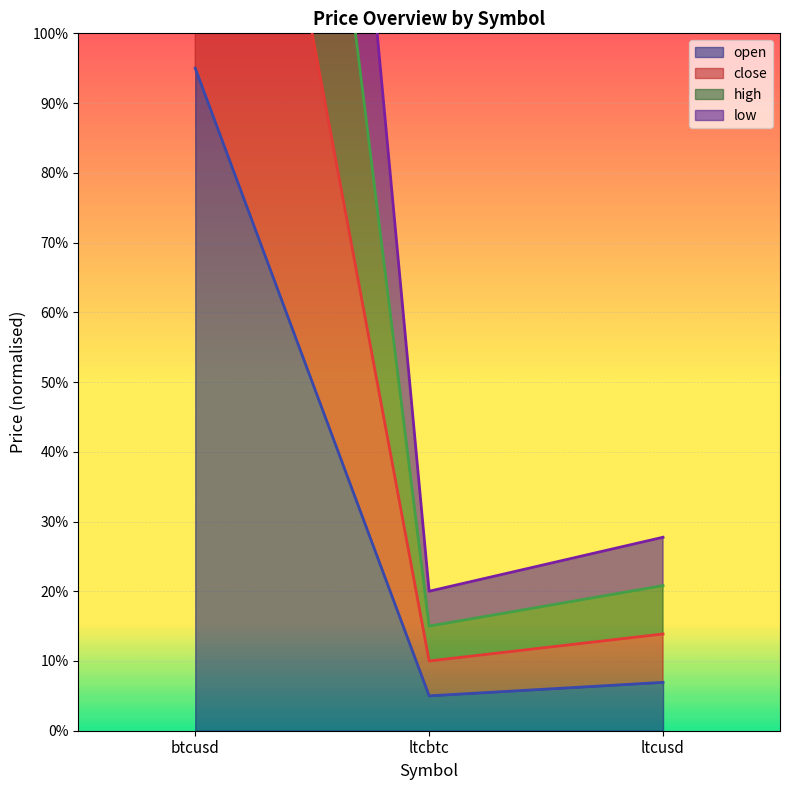

What is the sum of the low values at btcusd and ltcusd?

407.7